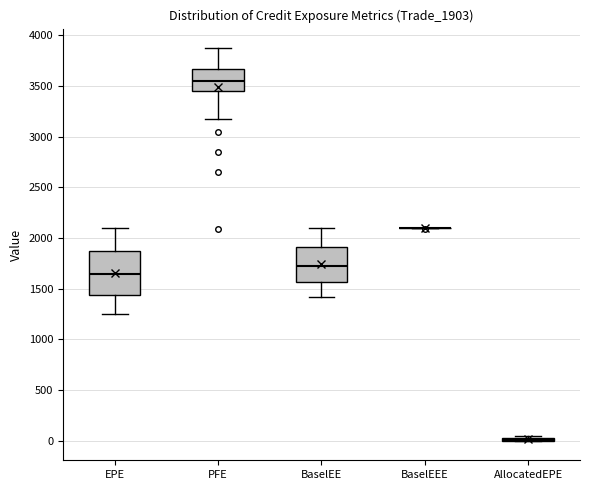

Reading left to right, read every box against the y-axis: the position of its median line, the range the box covers, and the ends of its whiskers. The values are not printed on the chart, so give them approximately, as read against the axis.

EPE: median 1650, box 1450 to 1850, whiskers 1250 to 2100
PFE: median 3550, box 3450 to 3650, whiskers 3150 to 3850
BaselEE: median 1700, box 1550 to 1900, whiskers 1400 to 2100
BaselEEE: box collapsed to a line at 2100, whiskers 2100 to 2100
AllocatedEPE: box collapsed to a line at 0, whiskers 0 to 50